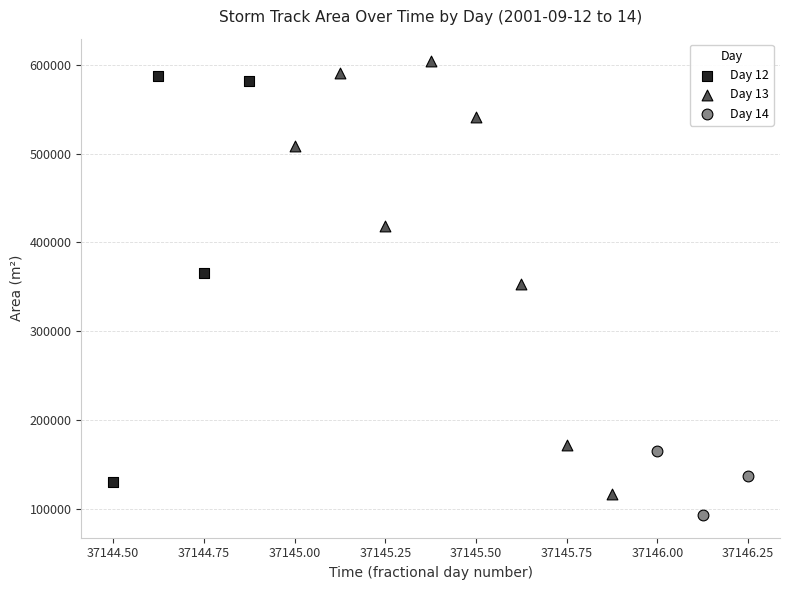

Which series has the largest Y range (max minus min)?

Day 13